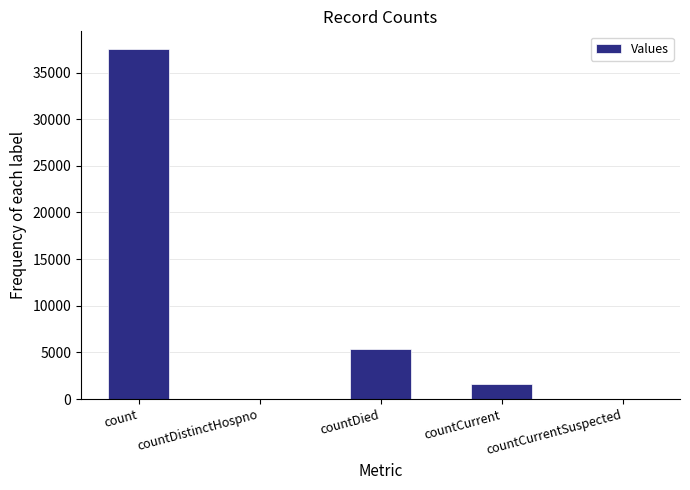

True or false: the data shows 5400 at countDied.

True